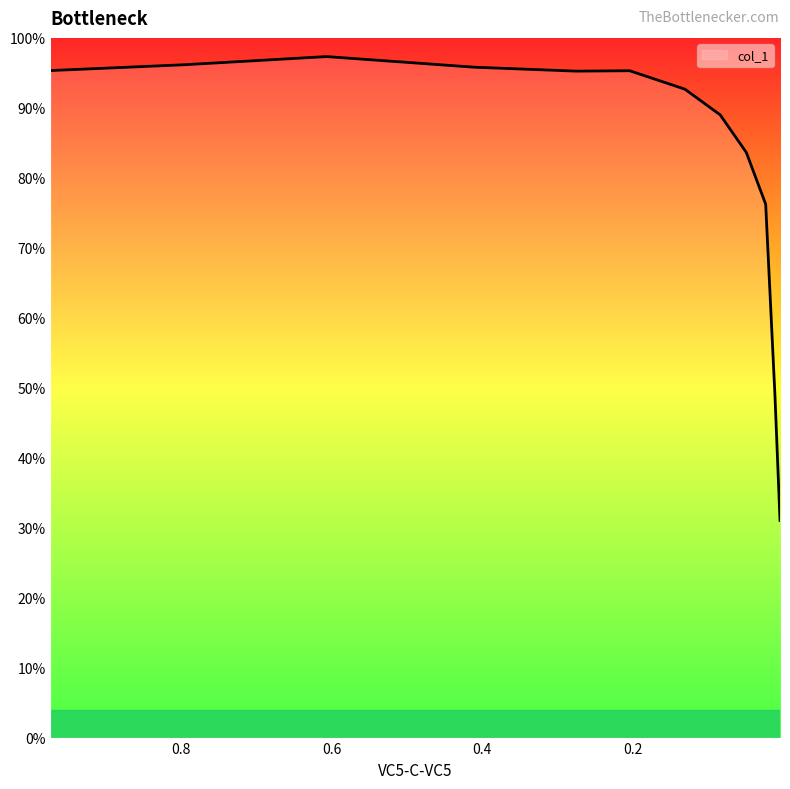

What is the minimum value shown in the chart?

31.0